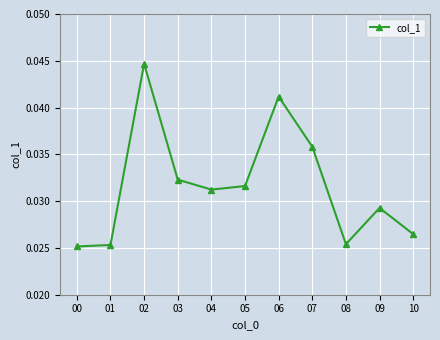

What is the sum of the values at 04 and 02?

0.1